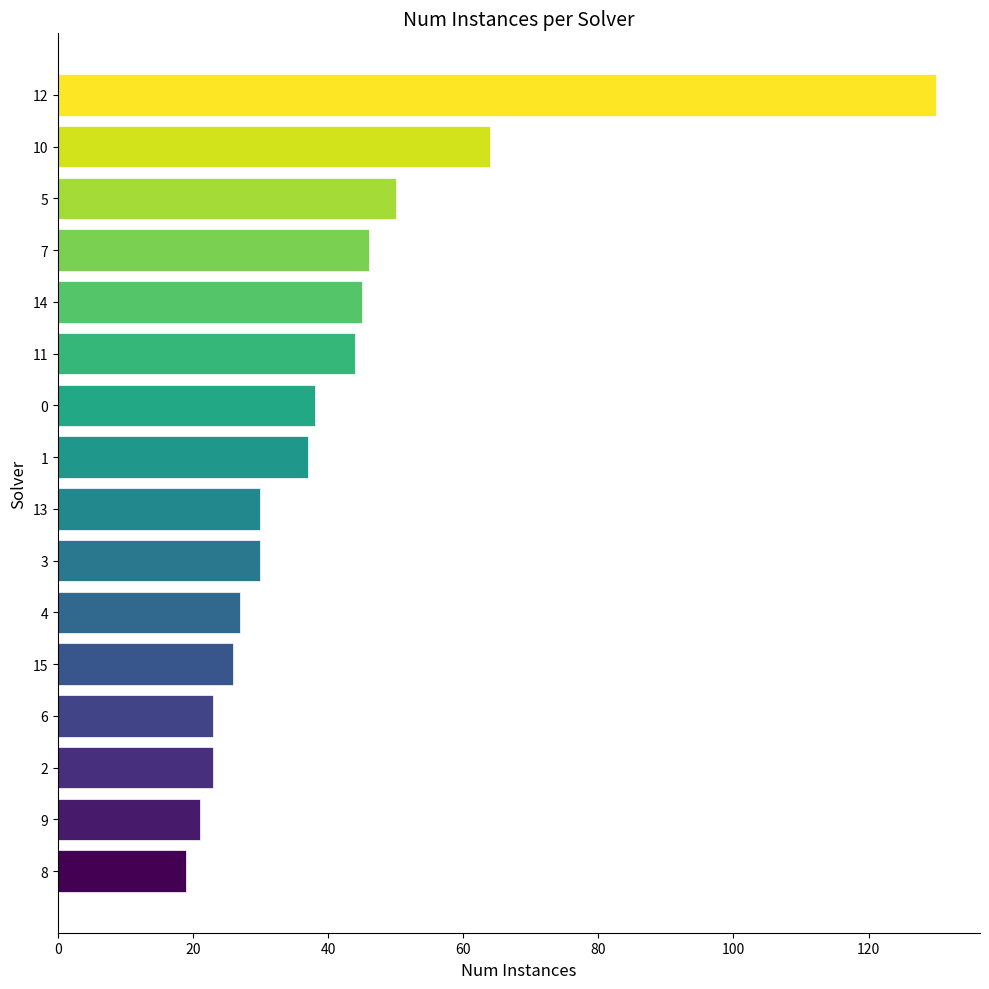

Count the number of data series in this chart.

1